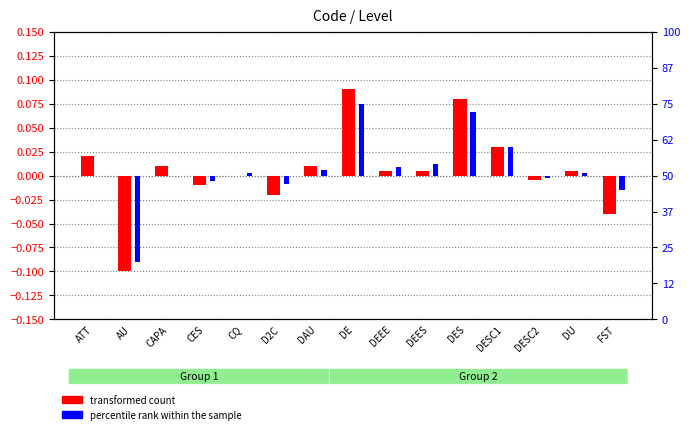

How many data points in percentile rank within the sample are less than 1?

7